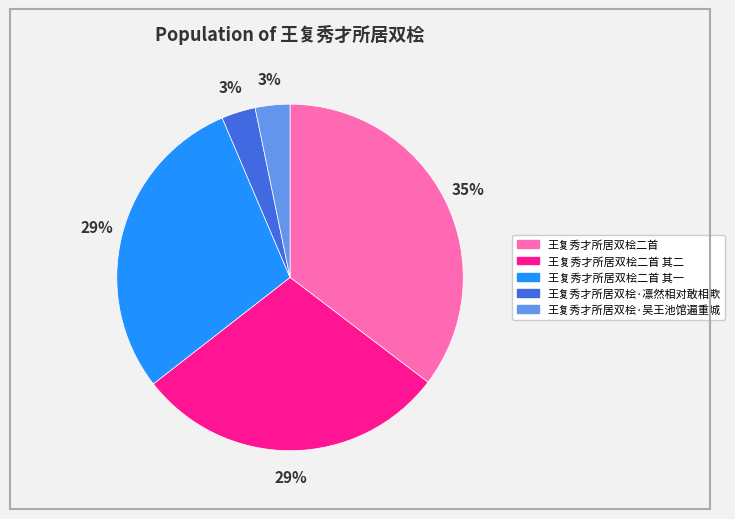

To the nearest percent, what is the average slice percentage?

20%